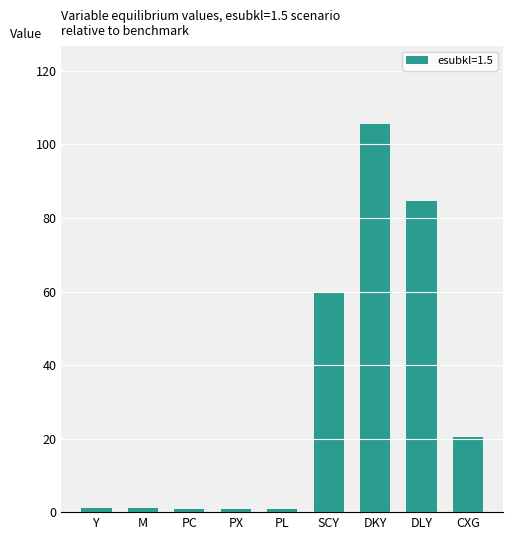

Are the bars horizontal?

No